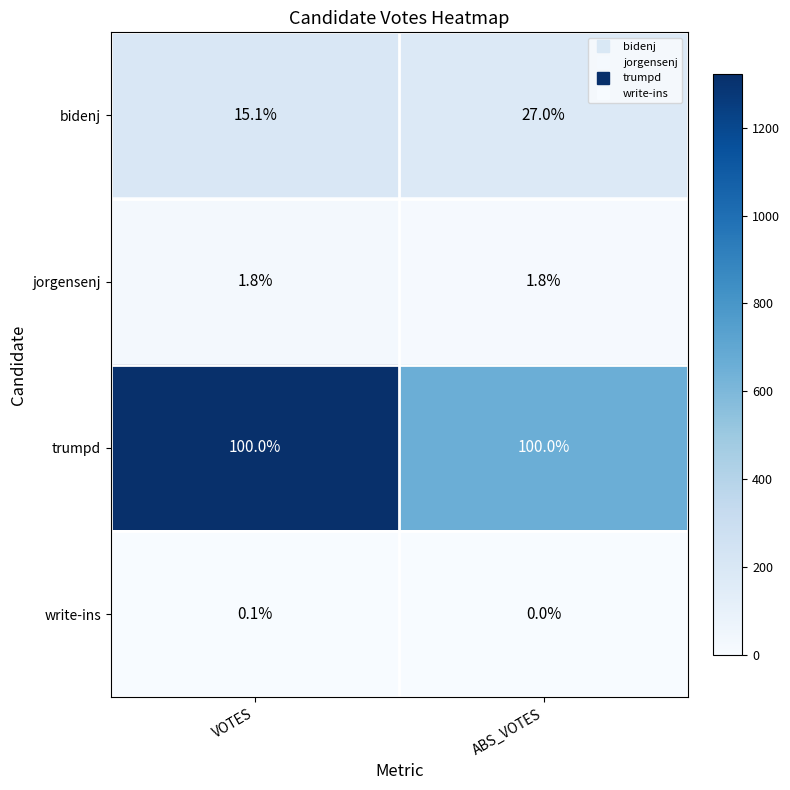

Which series changed the most between VOTES and ABS_VOTES?

bidenj